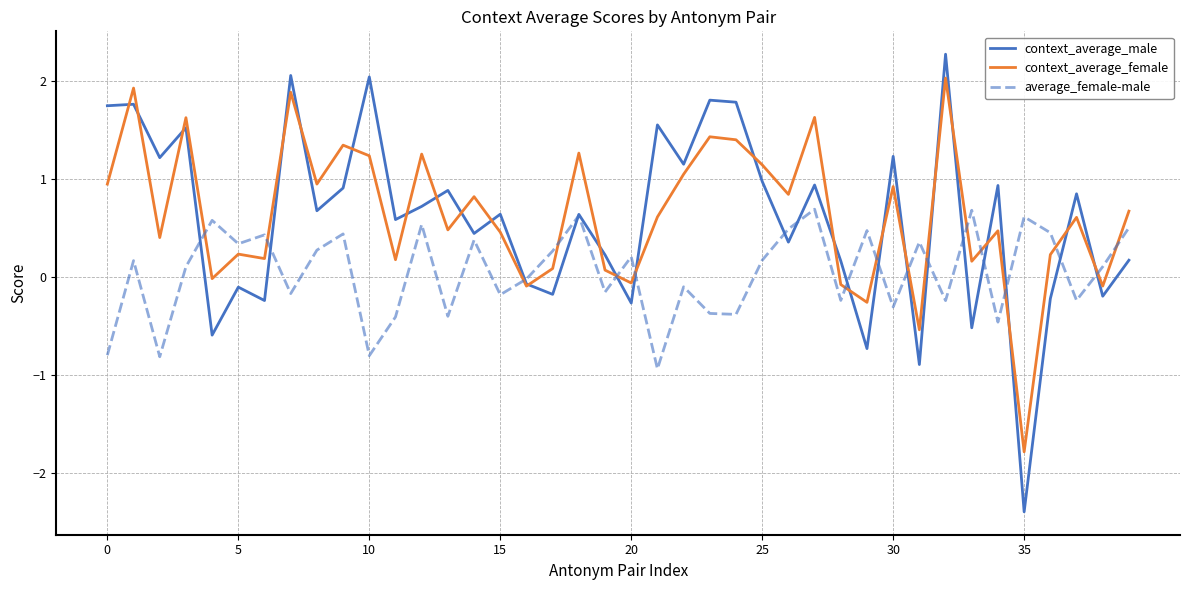

After their last crossing, which series has the higher values: context_average_female or average_female-male?

context_average_female